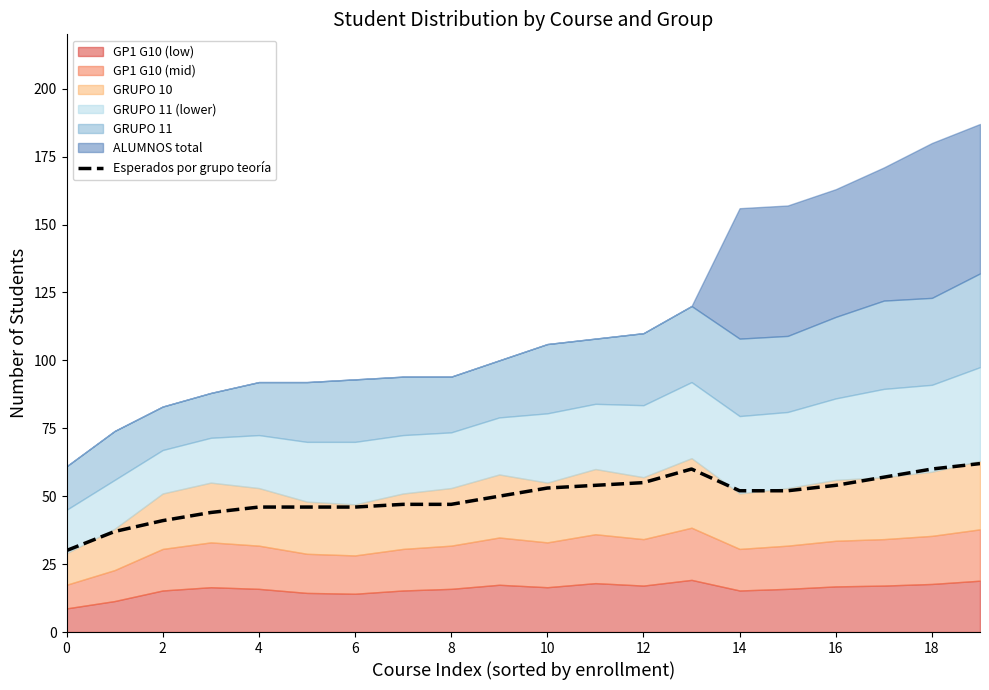

Is it true that Esperados por grupo teoría equals 47 at 8?

True